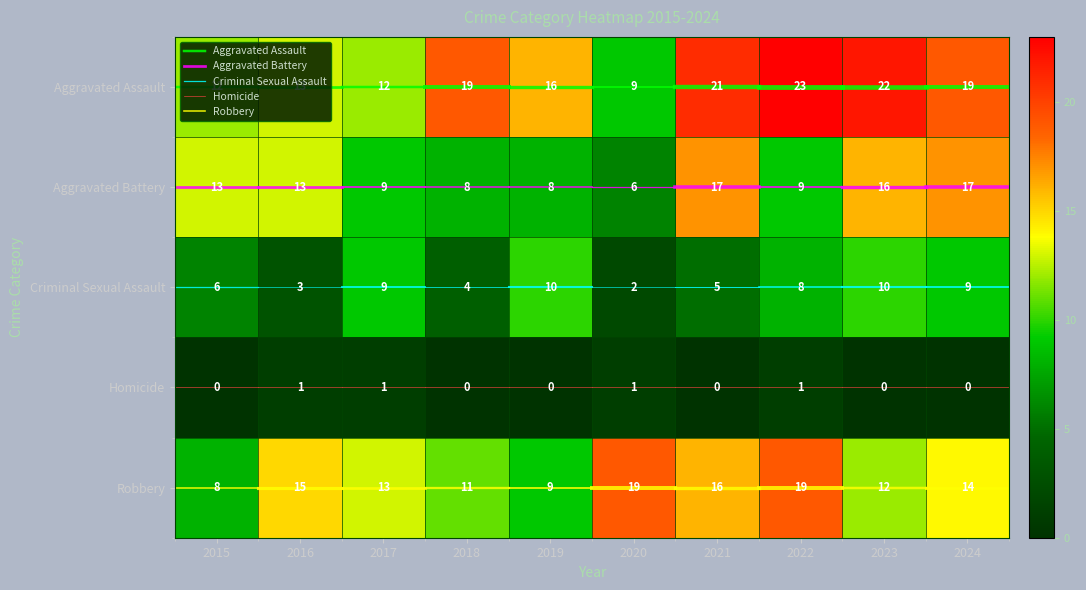

Reading left to right, list all the values displayed in this chart.

Aggravated Assault: 2015=12	2016=13	2017=12	2018=19	2019=16	2020=9	2021=21	2022=23	2023=22	2024=19
Aggravated Battery: 2015=13	2016=13	2017=9	2018=8	2019=8	2020=6	2021=17	2022=9	2023=16	2024=17
Criminal Sexual Assault: 2015=6	2016=3	2017=9	2018=4	2019=10	2020=2	2021=5	2022=8	2023=10	2024=9
Homicide: 2015=0	2016=1	2017=1	2018=0	2019=0	2020=1	2021=0	2022=1	2023=0	2024=0
Robbery: 2015=8	2016=15	2017=13	2018=11	2019=9	2020=19	2021=16	2022=19	2023=12	2024=14